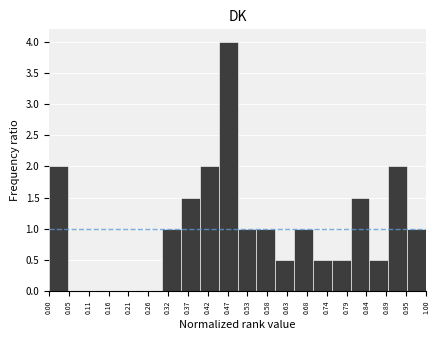

Reading left to right, list every bar in this chart as the range it spans on the x-axis followed by its height. The values are not printed on the chart, so give them approximately, as read against the axis.

0.00 to 0.05: 2.0
0.05 to 0.10: 0
0.10 to 0.15: 0
0.15 to 0.20: 0
0.20 to 0.25: 0
0.25 to 0.30: 0
0.30 to 0.35: 1.0
0.35 to 0.40: 1.5
0.40 to 0.45: 2.0
0.45 to 0.50: 4.0
0.50 to 0.55: 1.0
0.55 to 0.60: 1.0
0.60 to 0.65: 0.5
0.65 to 0.70: 1.0
0.70 to 0.75: 0.5
0.75 to 0.80: 0.5
0.80 to 0.85: 1.5
0.85 to 0.90: 0.5
0.90 to 0.95: 2.0
0.95 to 1.00: 1.0